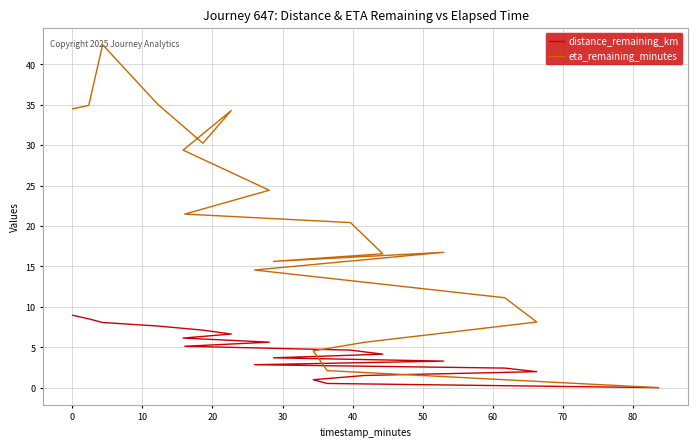

What are all the series names shown in the legend?

distance_remaining_km, eta_remaining_minutes